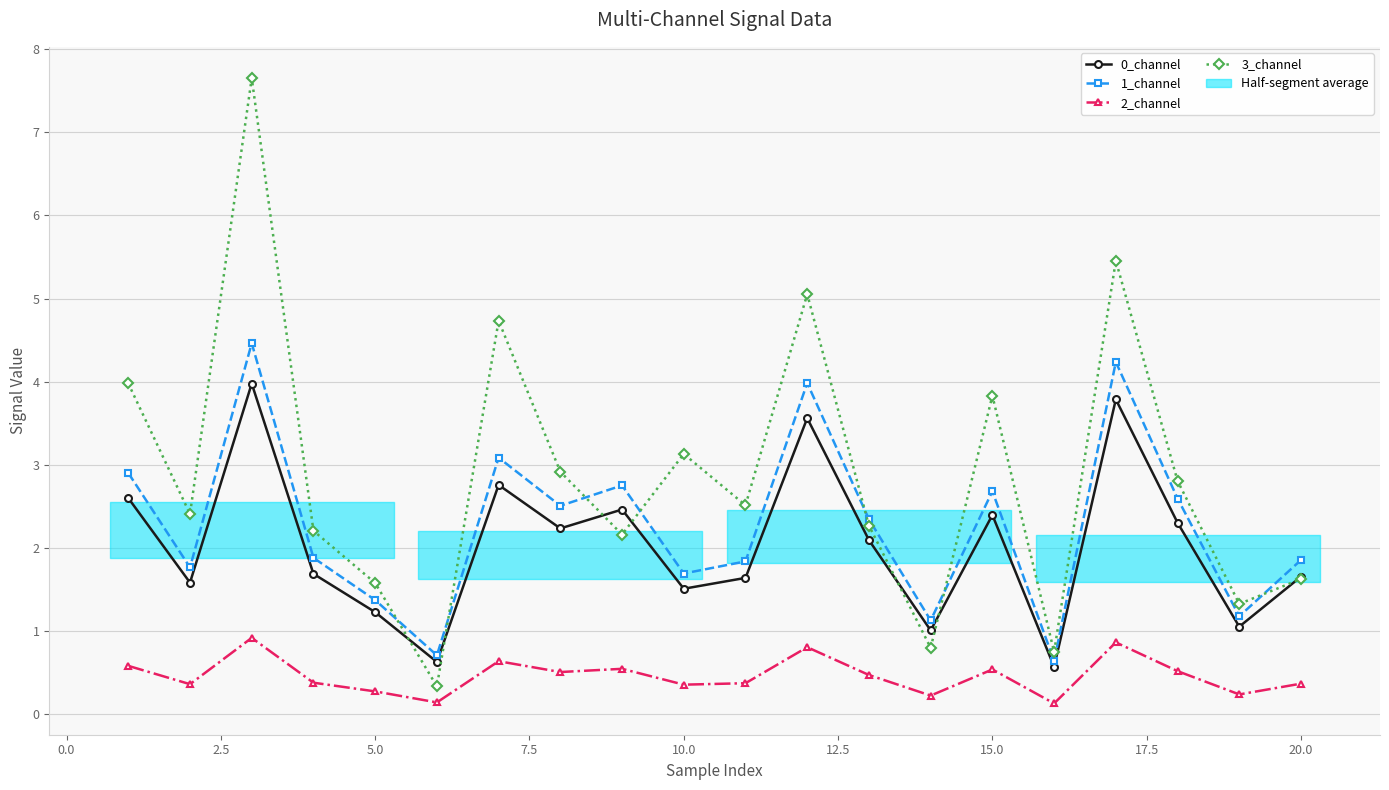

At how many categories does at least one series exceed 5?

3